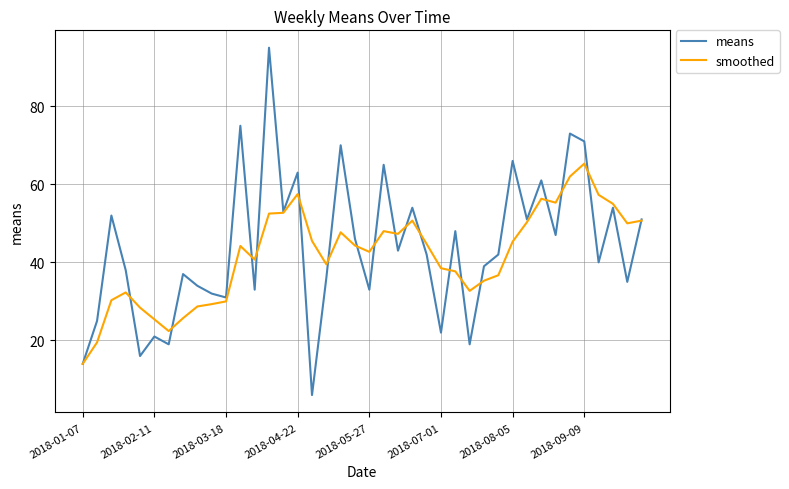

What are all the series names shown in the legend?

means, smoothed